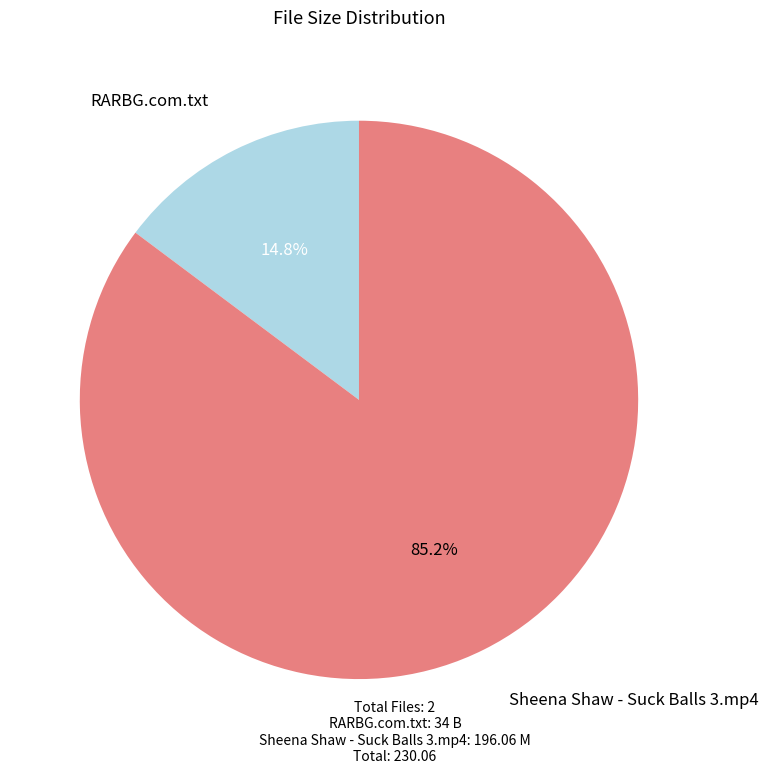

Rank the categories by value from lowest to highest.

RARBG.com.txt, Sheena Shaw - Suck Balls 3.mp4